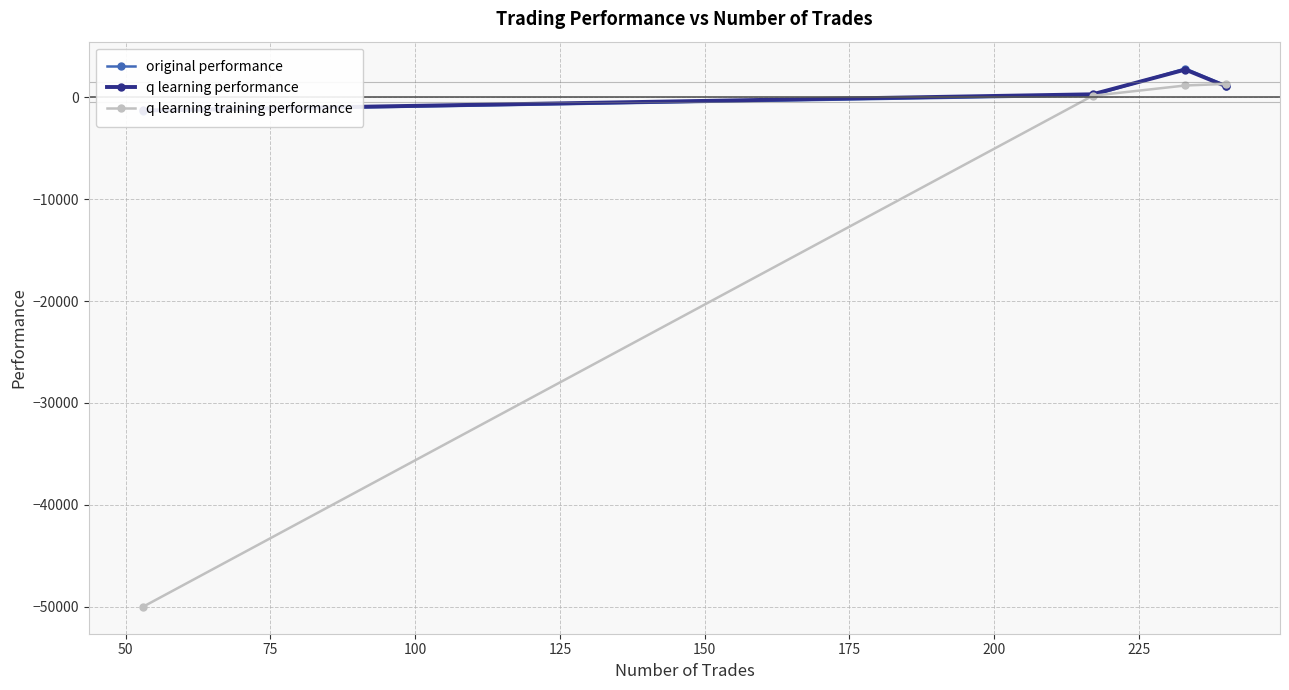

True or false: q learning training performance and q learning performance cross at least once.

True